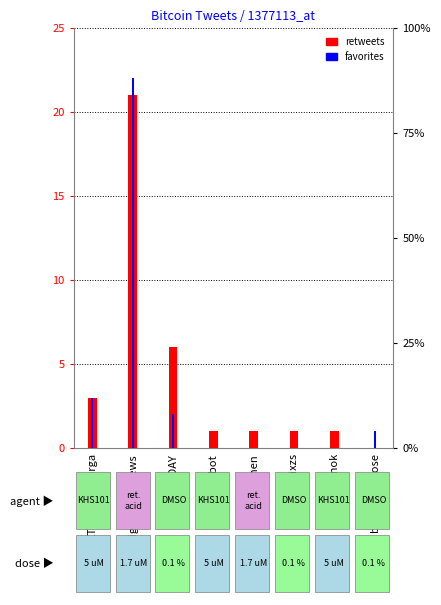

Is the value of retweets at ZTMbaronofurga greater than the value of favorites at thatssixzs?

Yes